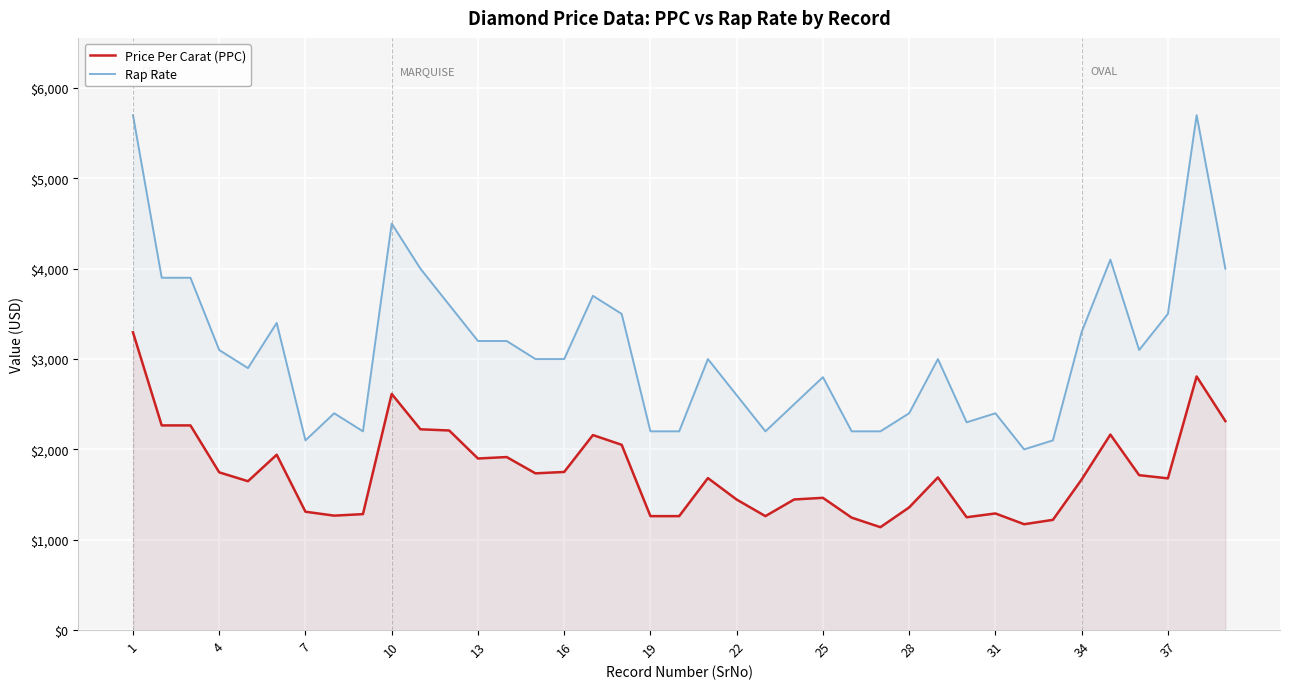

Rank the series at 16 from lowest to highest value.

Price Per Carat (PPC), Rap Rate